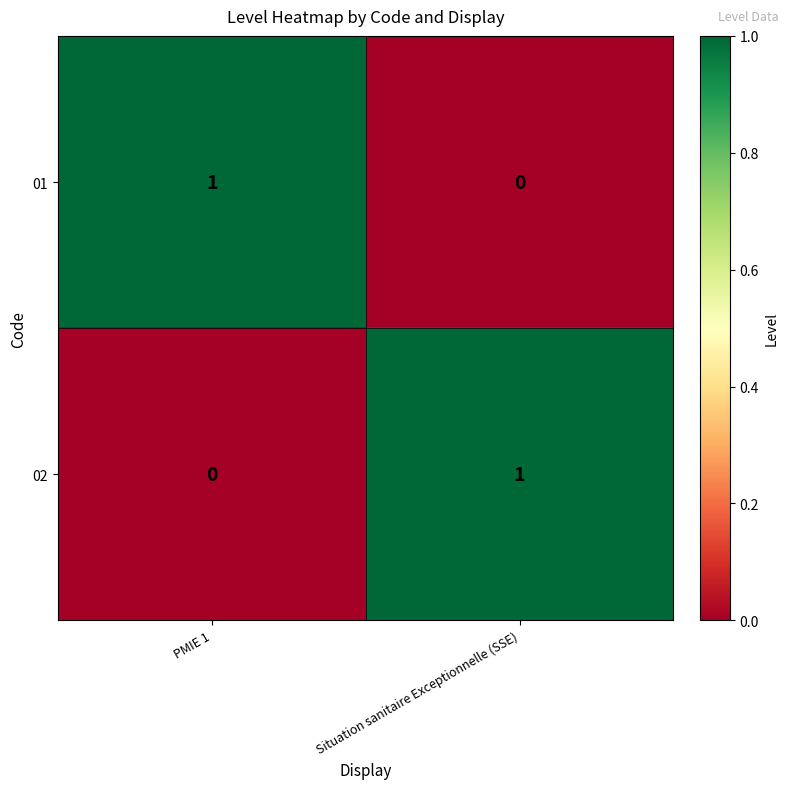

Reading left to right, transcribe all the data shown in this chart.

01: 1	0
02: 0	1